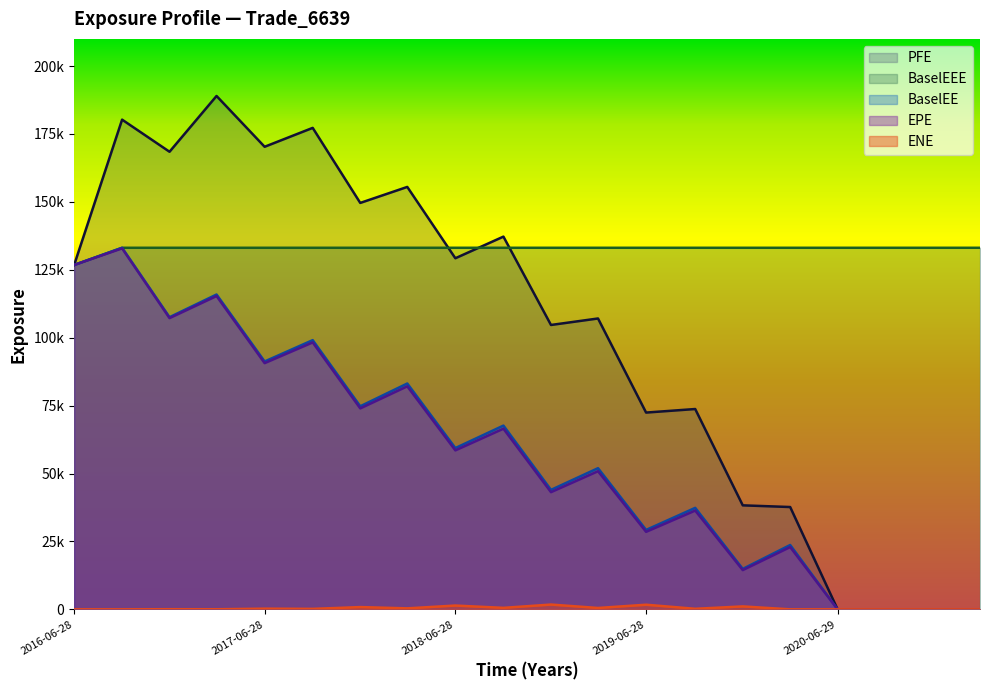

At how many categories does at least one series exceed 103197?

20